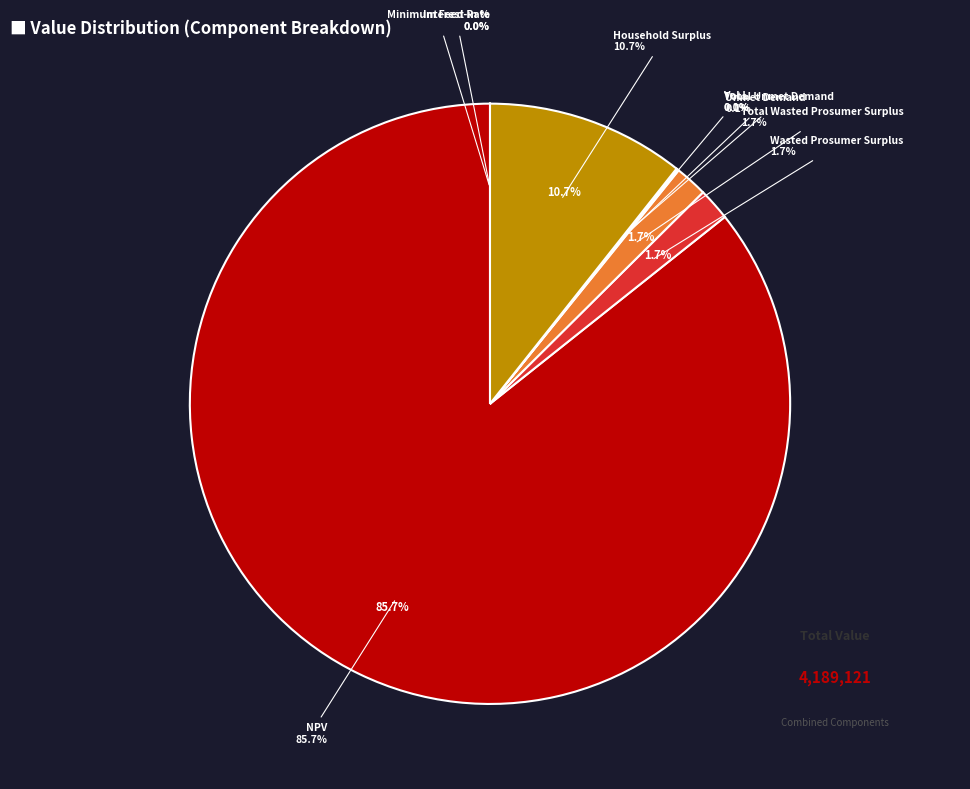

What percentage do Interest Rate and Unmet Demand together represent?

0.1%